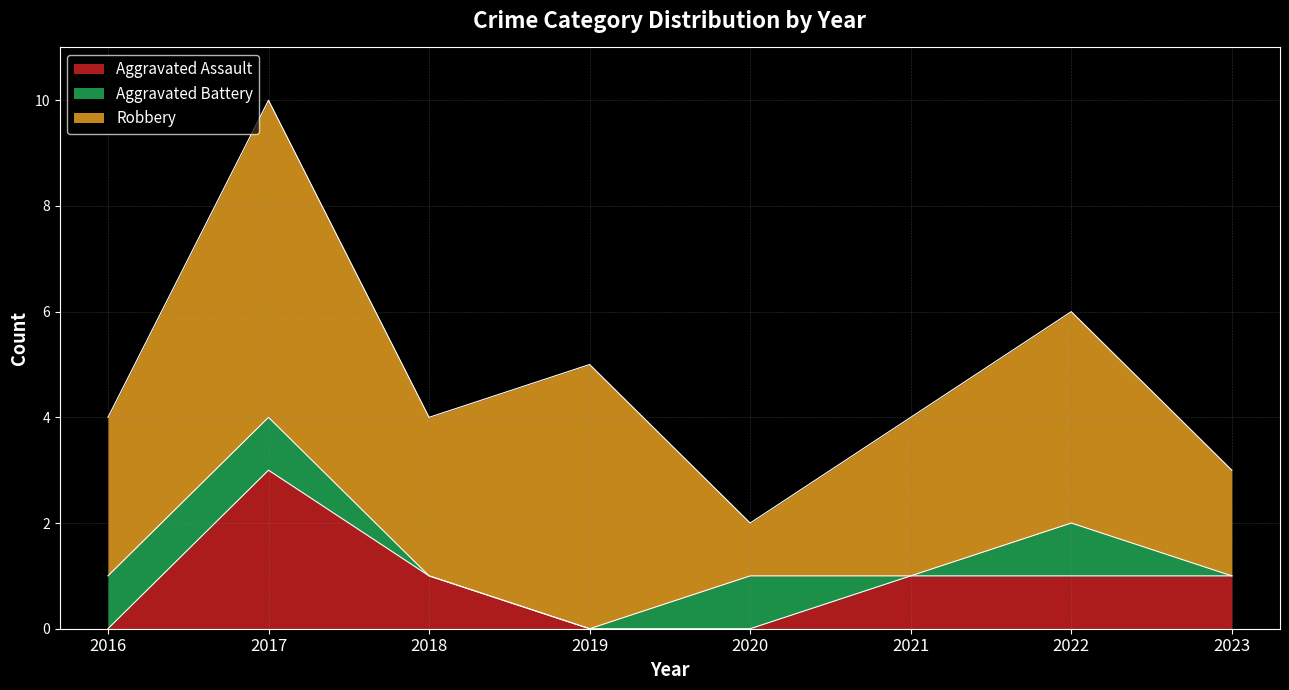

What is the total value across all series at 2023?

3